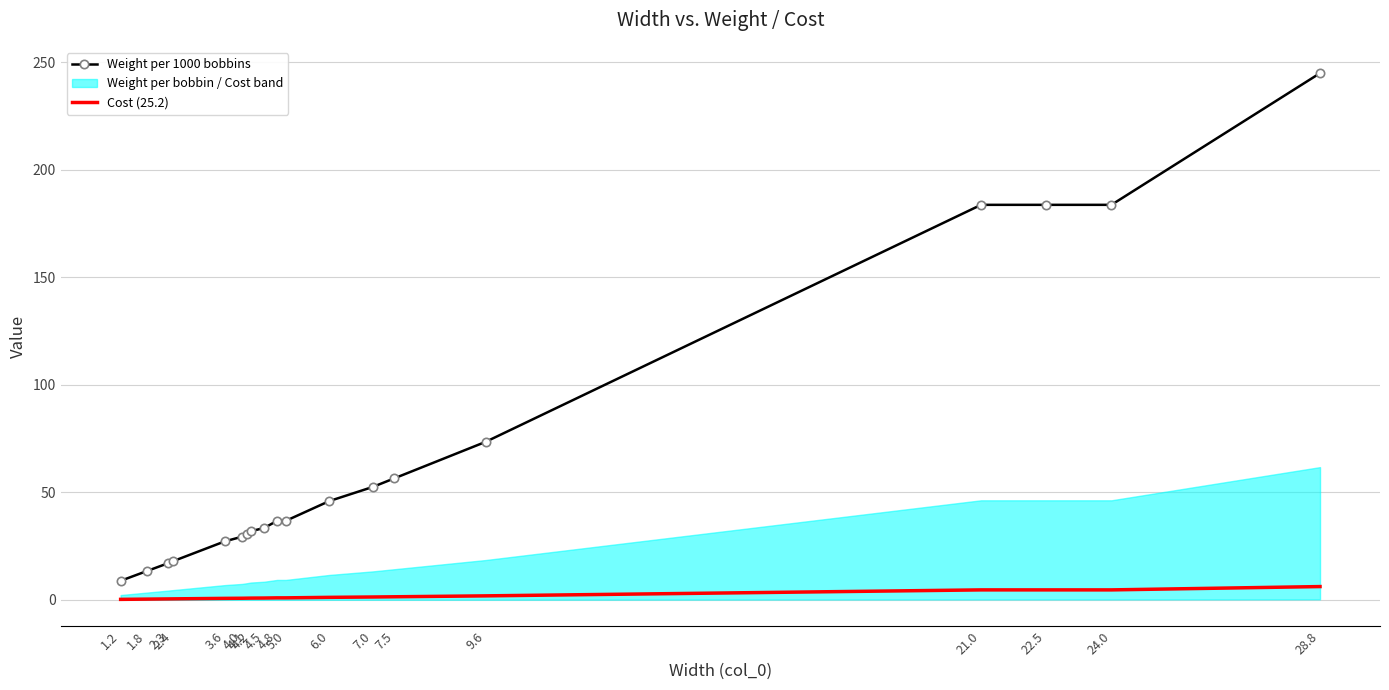

Does the chart have visible grid lines?

Yes